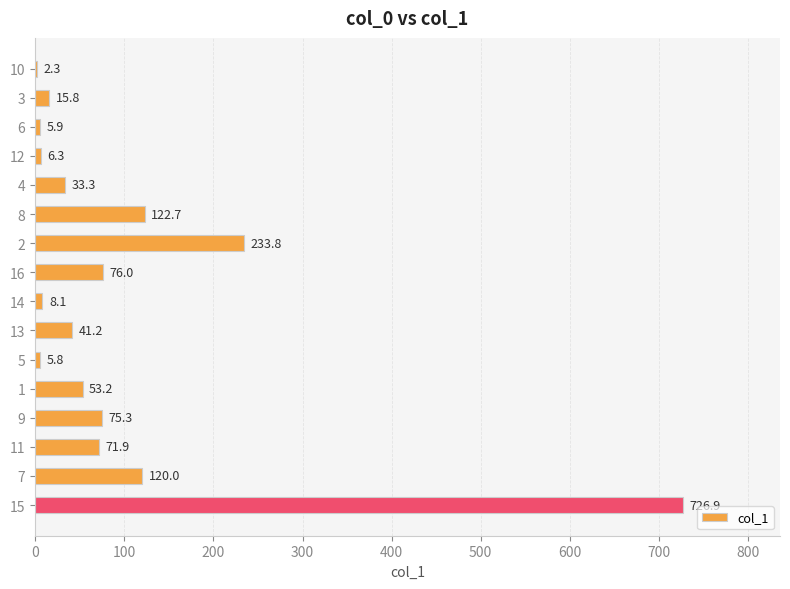

Which category has the highest value across all series?

15